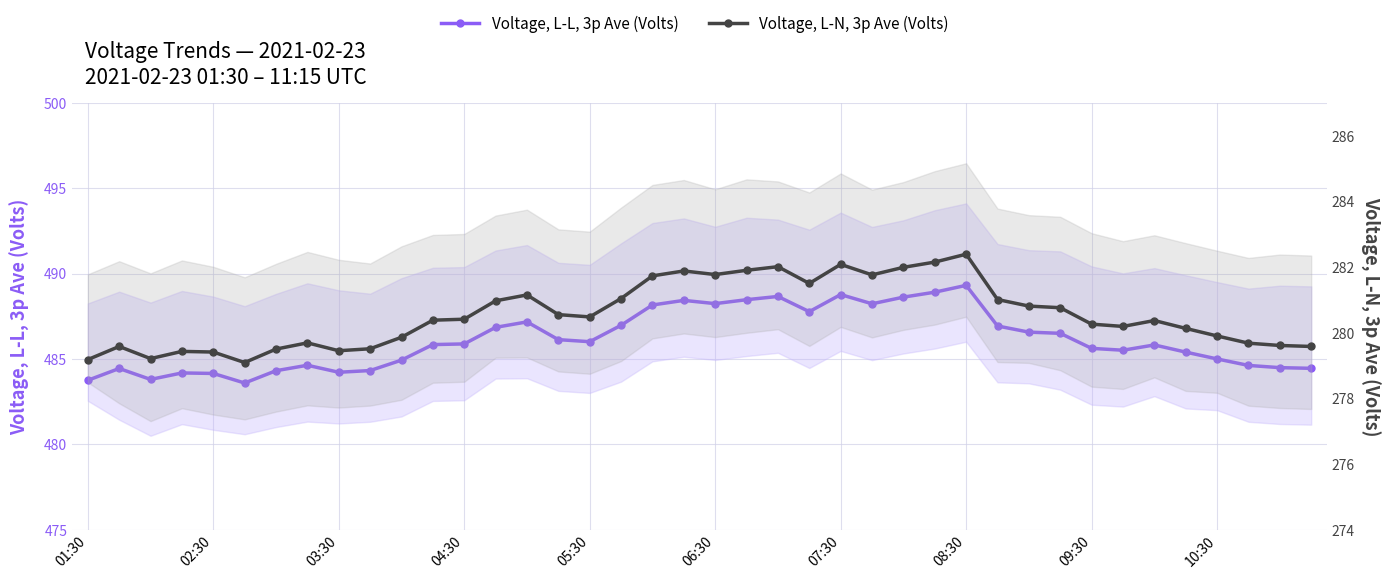

True or false: Voltage, L-N, 3p Ave (Volts) and Voltage, L-L, 3p Ave (Volts) cross at least once.

False